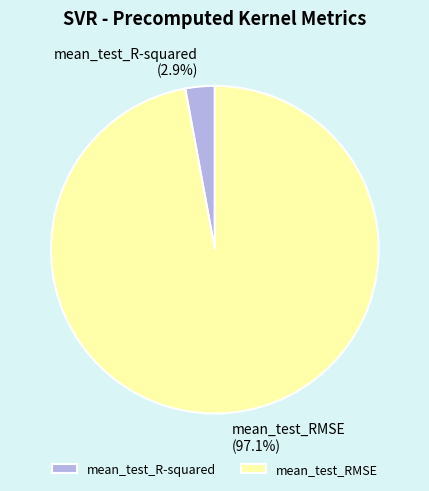

How many segments does this pie chart have?

2